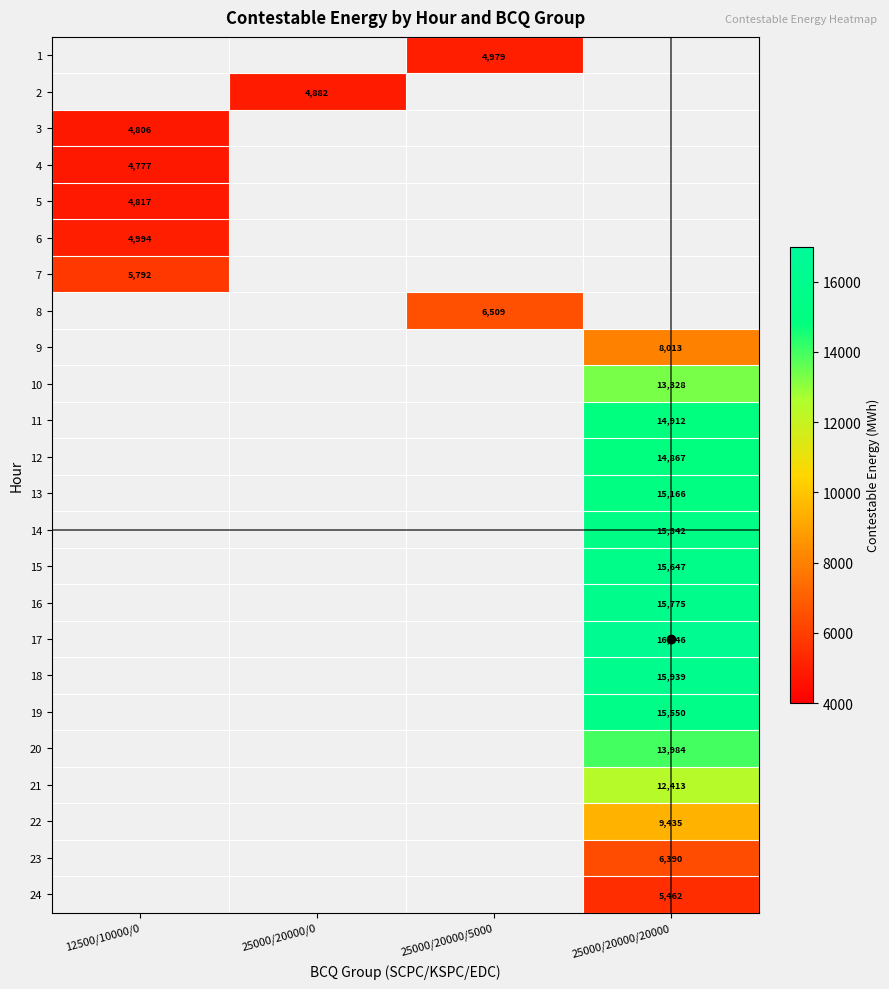

Which label corresponds to the largest value in the chart?

25000/20000/20000